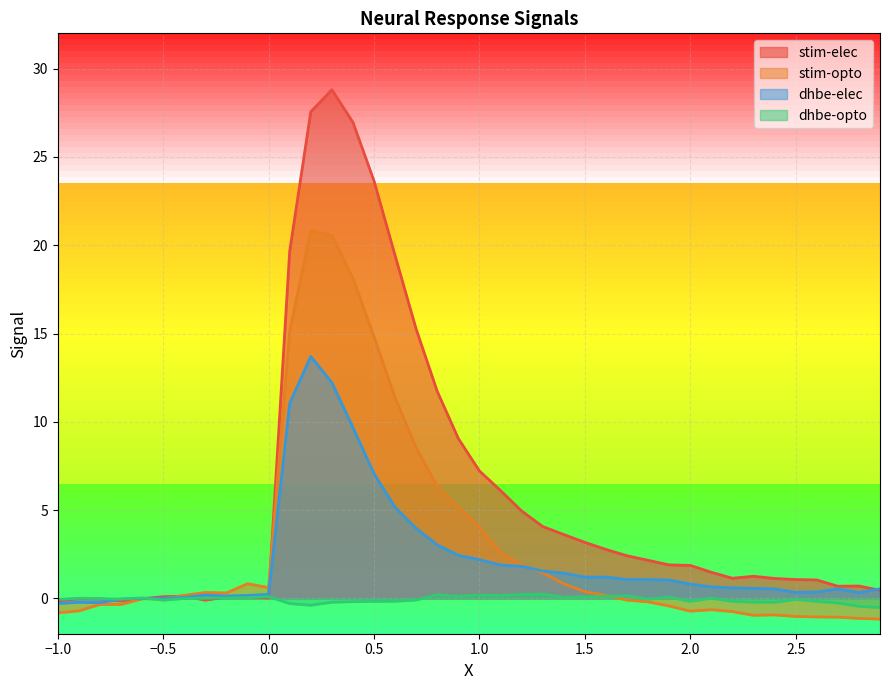

How many lines are shown in the chart?

4